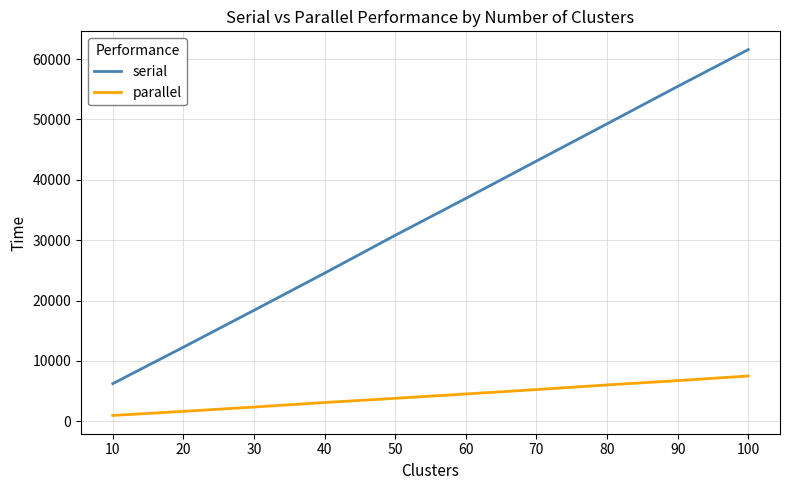

At which category is the sum across all series the highest?

100